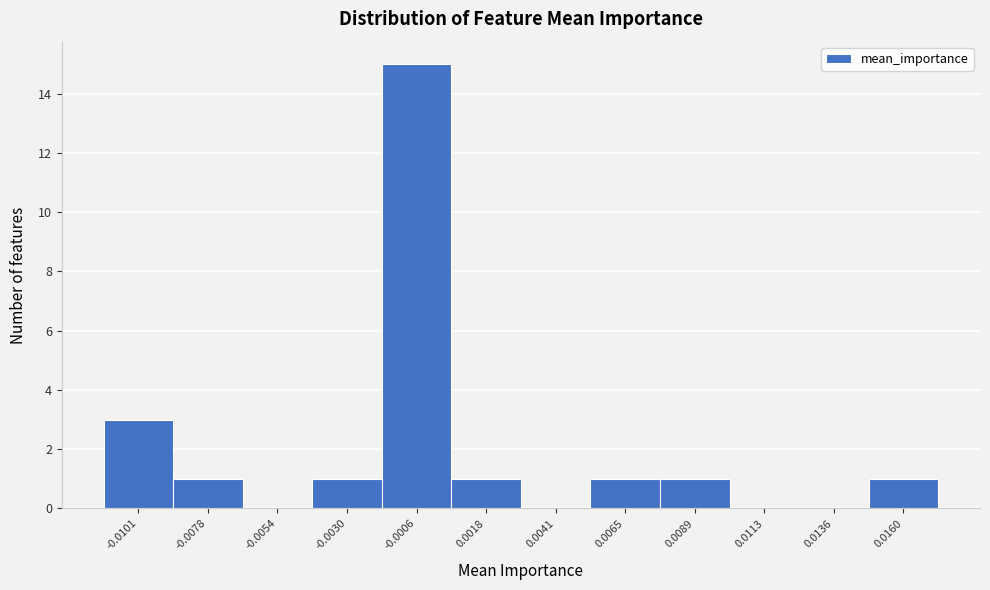

Reading left to right, list all the values displayed in this chart.

-0.0101=3	-0.0078=1	-0.0054=0	-0.0030=1	-0.0006=15	0.0018=1	0.0041=0	0.0065=1	0.0089=1	0.0113=0	0.0136=0	0.0160=1